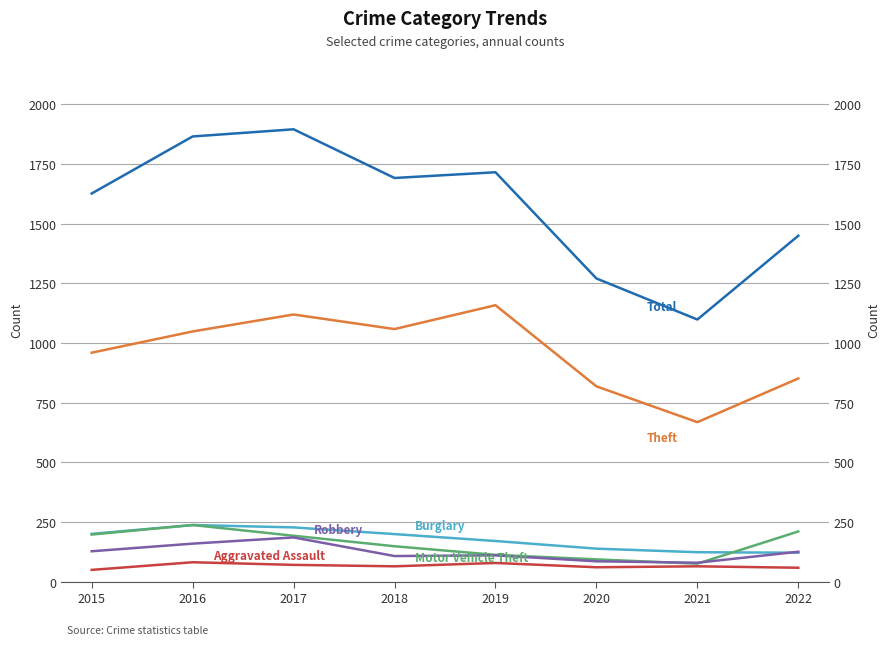

True or false: Aggravated Assault has more than 2 interior local peaks.

True